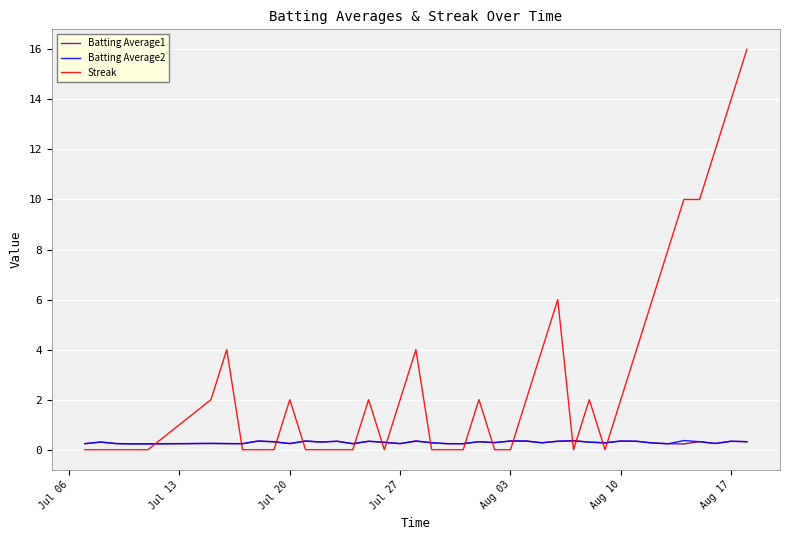

Which series has the widest spread of values?

Streak